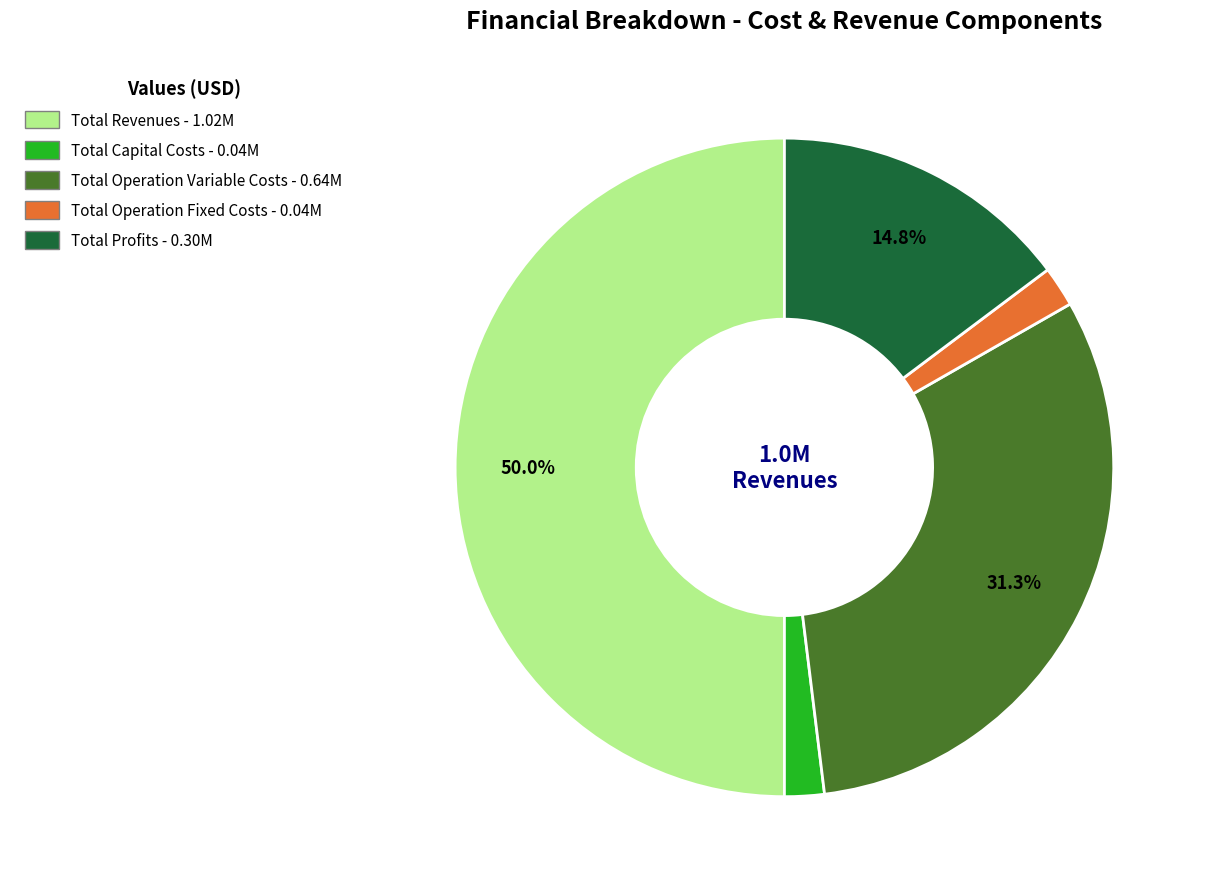

Which category has the biggest portion of the pie?

Total Revenues